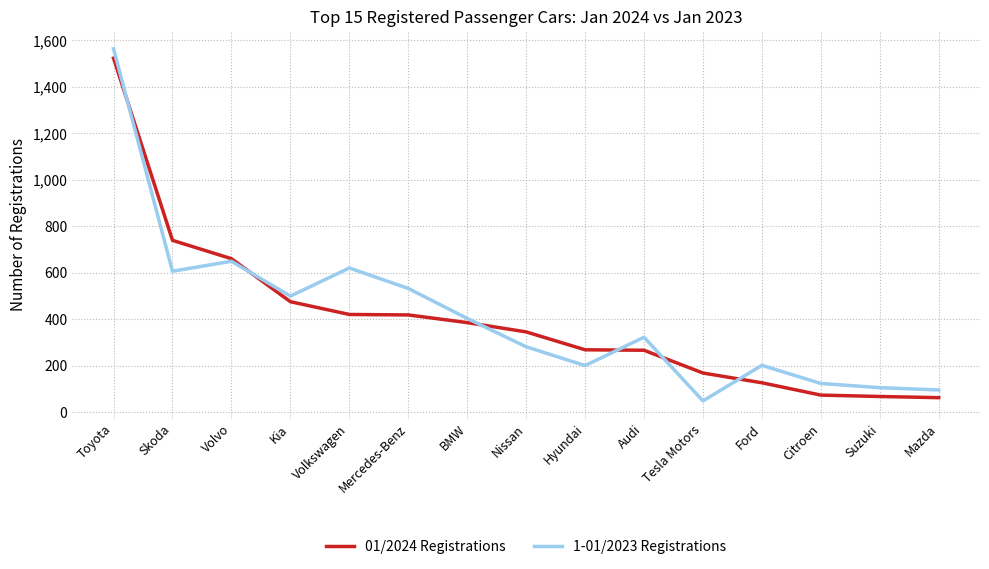

What is the average value of the 1-01/2023 Registrations series?

417